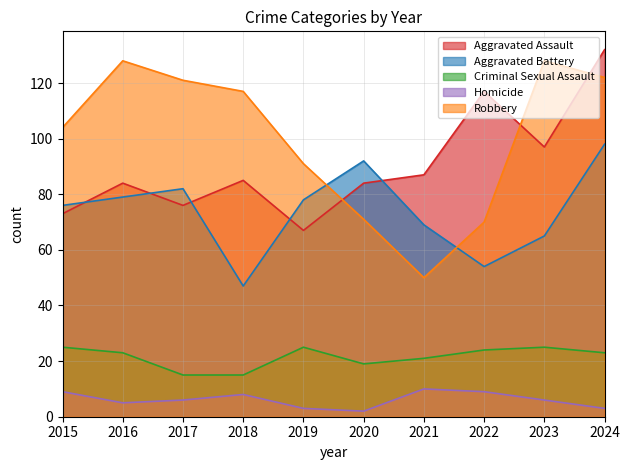

What is the highest value of the Homicide series?

10